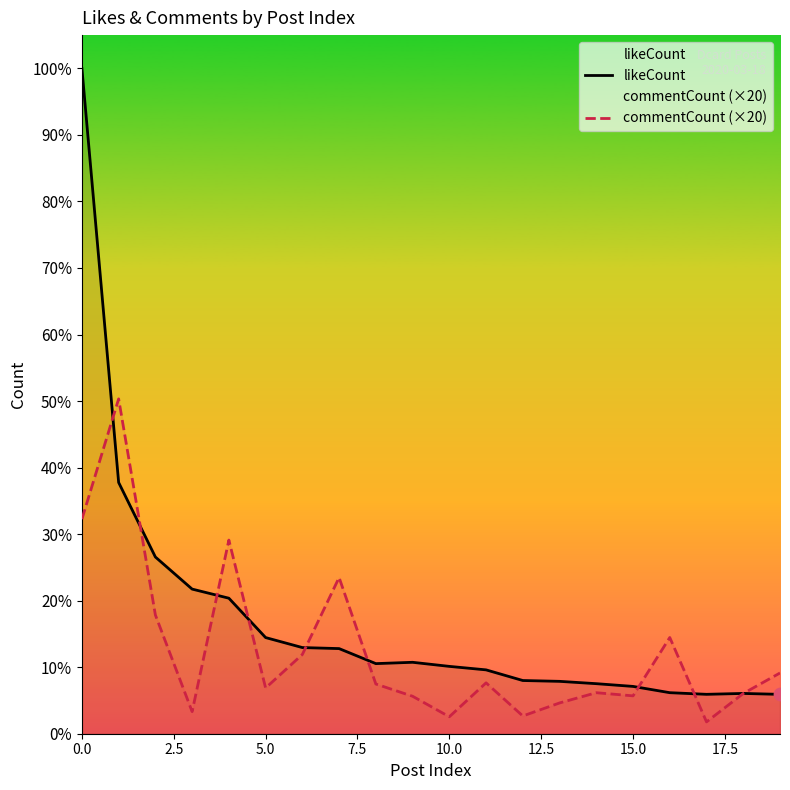

What are all the series names shown in the legend?

likeCount, commentCount (×20)